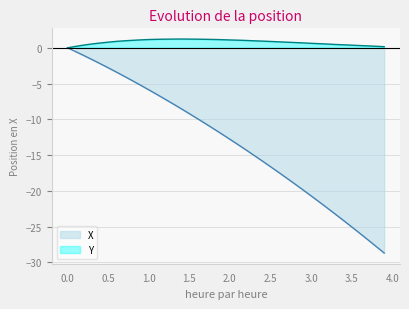

What is the sum of all X values?

-523.6